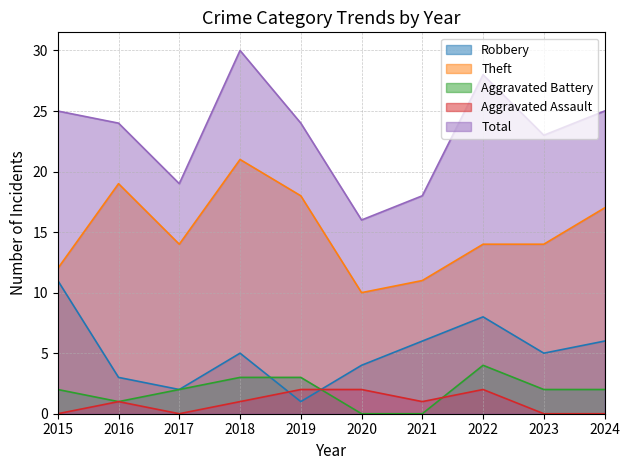

What is the difference between the highest and lowest values at 2022?

26